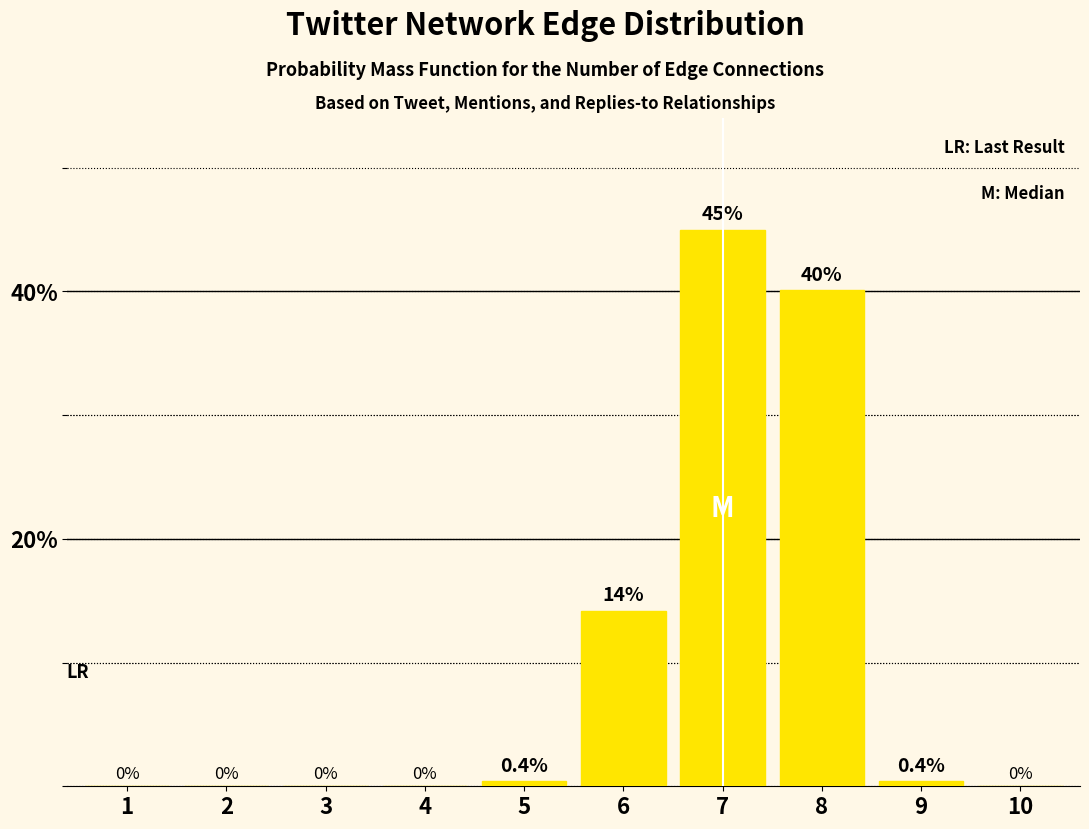

Which has a higher value, 3 or 8?

8